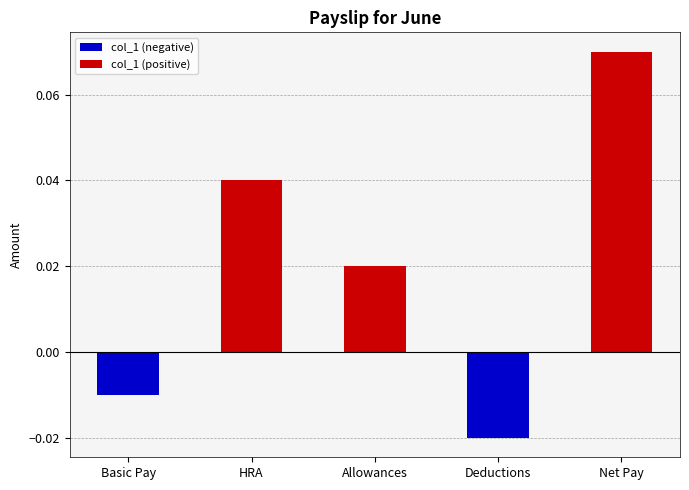

What is the change in value from Allowances to Net Pay?

+0.1